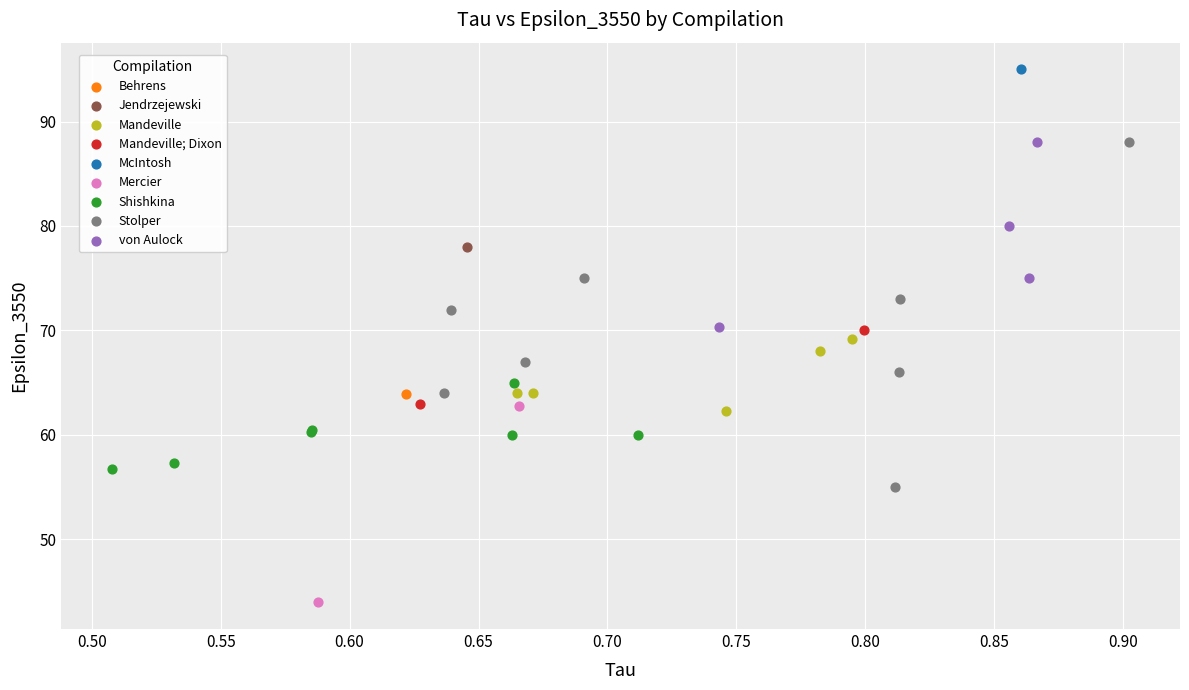

What are all the series names shown in the legend?

Behrens, Jendrzejewski, Mandeville, Mandeville; Dixon, McIntosh, Mercier, Shishkina, Stolper, von Aulock